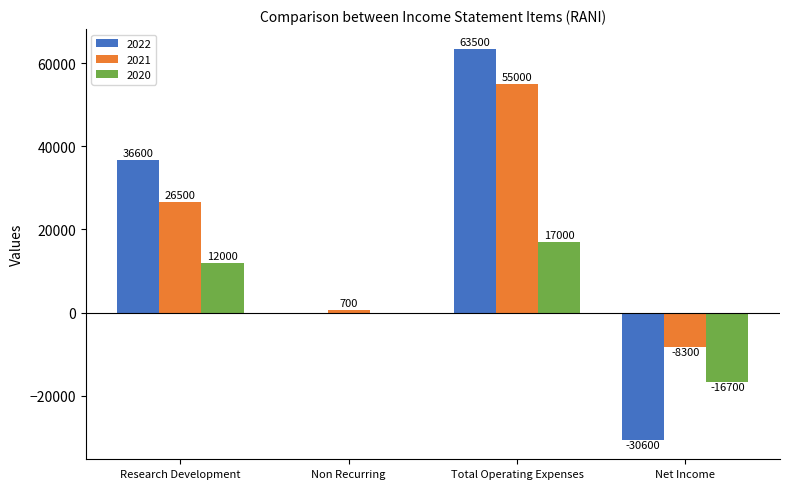

At which label is 2020 closest to 150?

Non Recurring